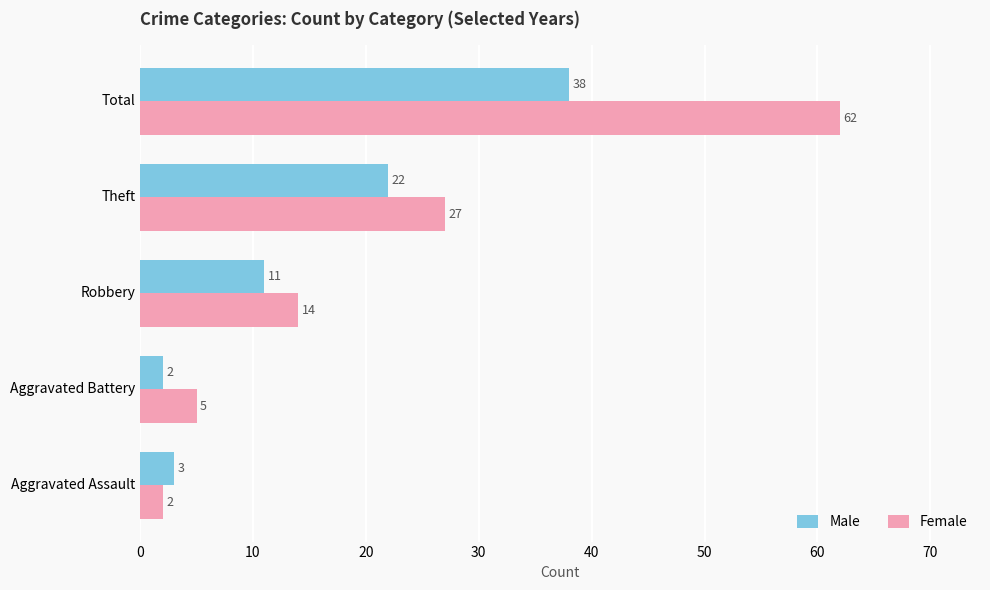

What is the minimum value for Male?

2